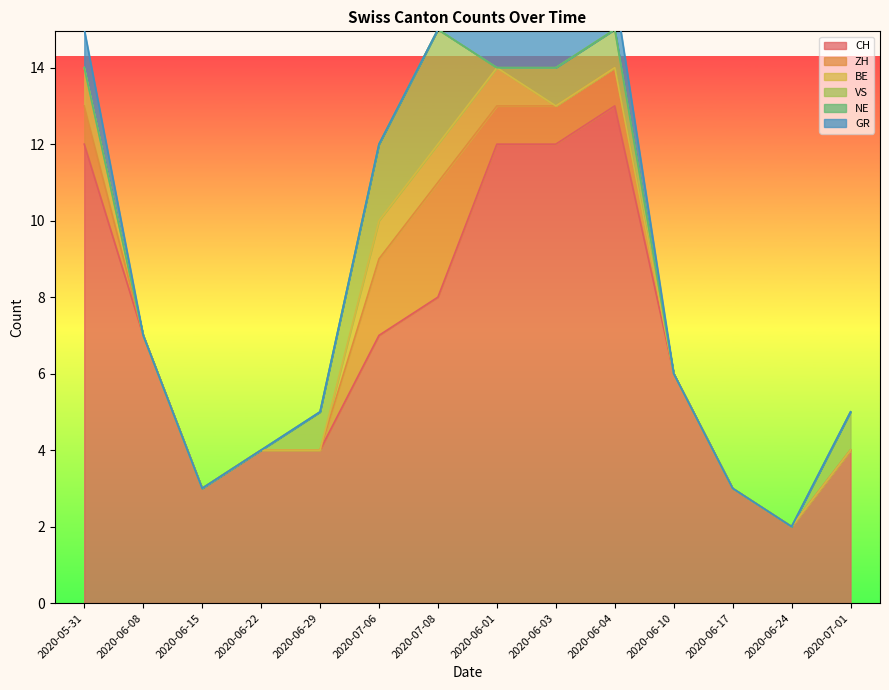

Which has a higher value, 2020-06-17 or 2020-07-08?

2020-07-08